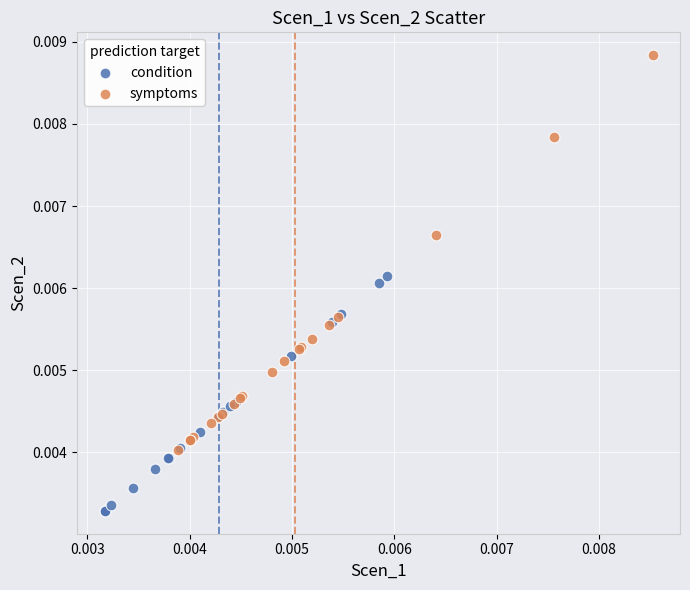

Which series reaches the maximum Y coordinate?

symptoms